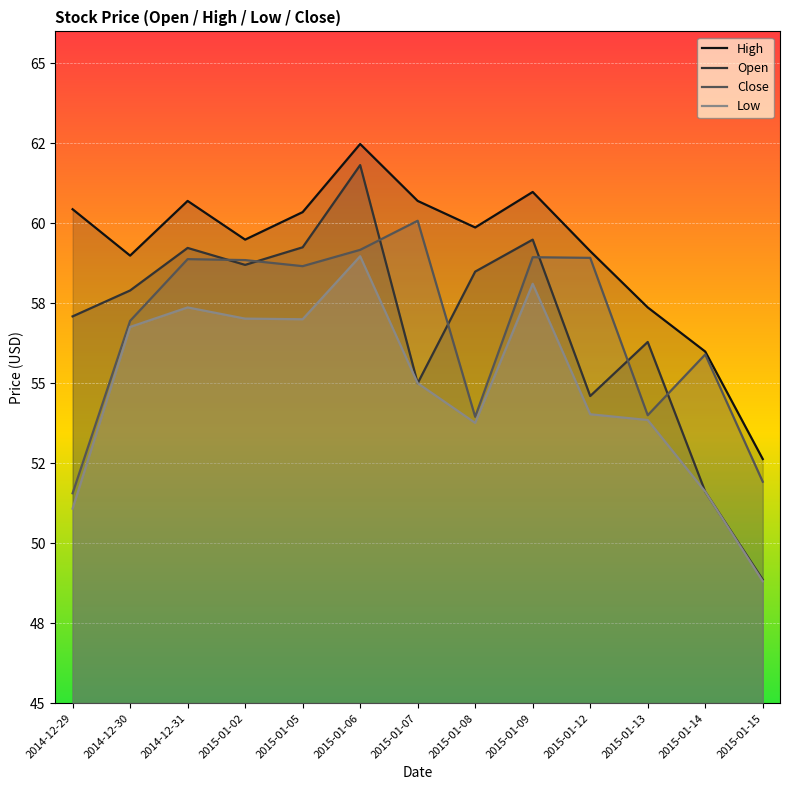

Reading right to left, what are all the values shown in this chart?

High: 2015-01-15=52.6	2015-01-14=56.0	2015-01-13=57.4	2015-01-12=59.1	2015-01-09=61.0	2015-01-08=59.9	2015-01-07=60.7	2015-01-06=62.5	2015-01-05=60.4	2015-01-02=59.5	2014-12-31=60.7	2014-12-30=59.0	2014-12-29=60.4
Open: 2015-01-15=48.9	2015-01-14=51.6	2015-01-13=56.3	2015-01-12=54.6	2015-01-09=59.5	2015-01-08=58.5	2015-01-07=55.0	2015-01-06=61.8	2015-01-05=59.2	2015-01-02=58.7	2014-12-31=59.2	2014-12-30=57.9	2014-12-29=57.1
Close: 2015-01-15=51.9	2015-01-14=55.9	2015-01-13=54.0	2015-01-12=58.9	2015-01-09=58.9	2015-01-08=54.0	2015-01-07=60.1	2015-01-06=59.2	2015-01-05=58.7	2015-01-02=58.9	2014-12-31=58.9	2014-12-30=57.0	2014-12-29=51.6
Low: 2015-01-15=48.8	2015-01-14=51.6	2015-01-13=53.9	2015-01-12=54.0	2015-01-09=58.1	2015-01-08=53.8	2015-01-07=55.0	2015-01-06=59.0	2015-01-05=57.0	2015-01-02=57.0	2014-12-31=57.4	2014-12-30=56.8	2014-12-29=51.1